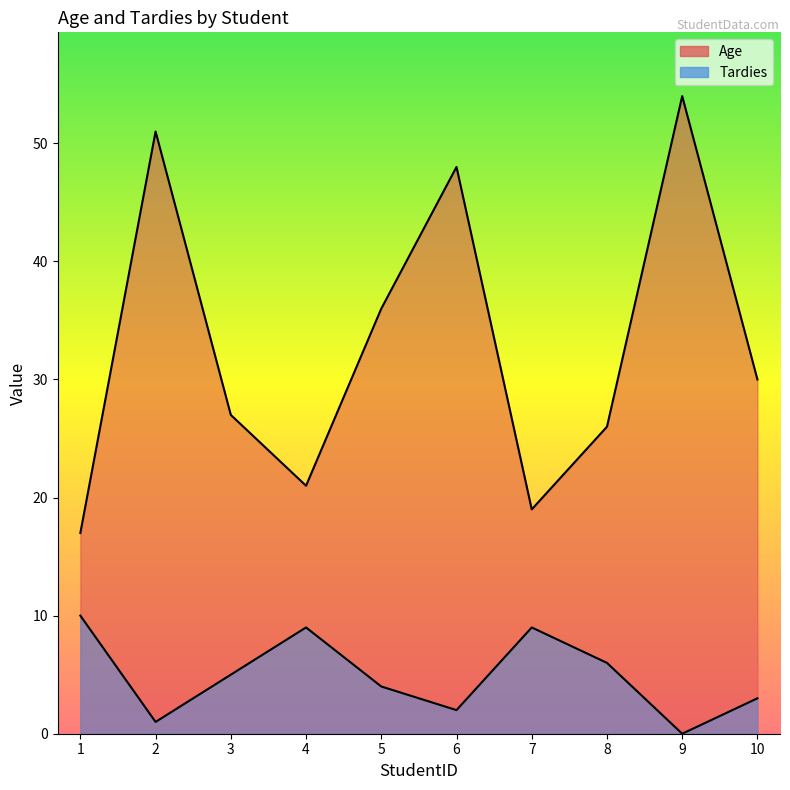

Which label corresponds to the largest value in the chart?

9